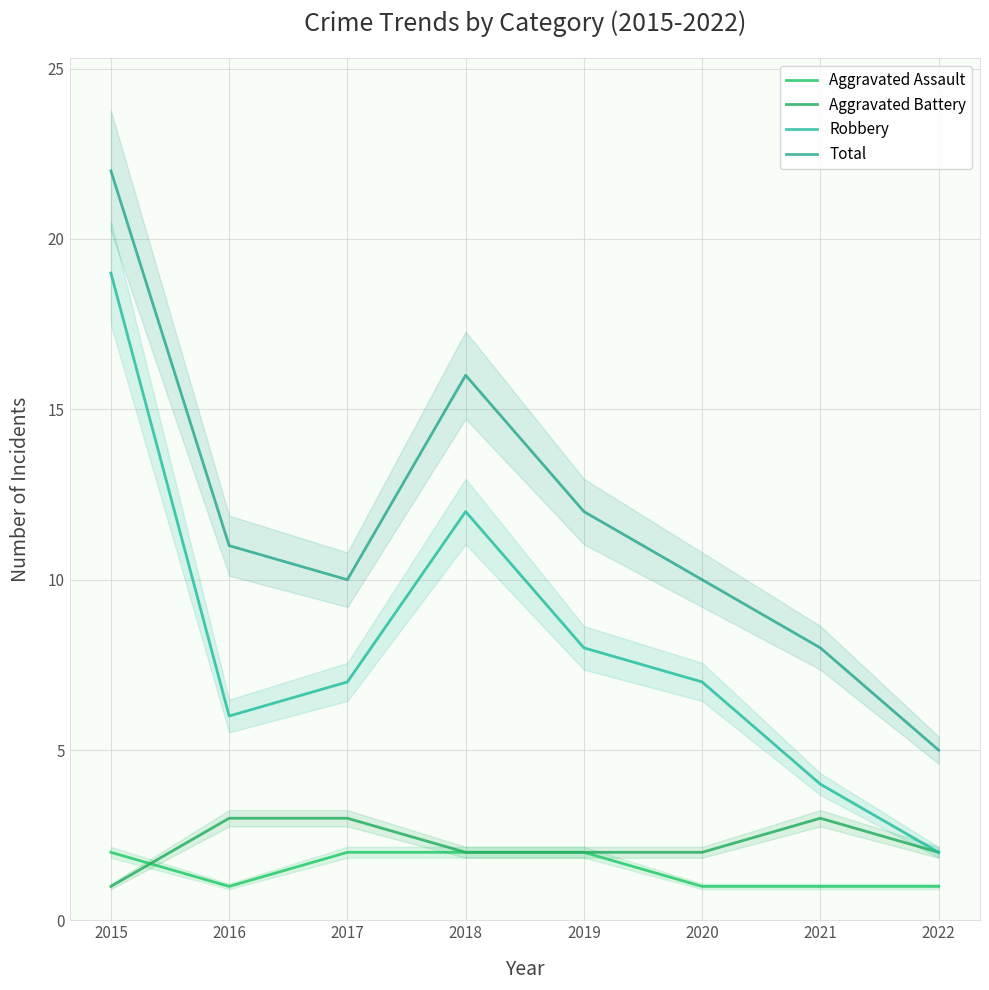

At which category is the sum across all series the highest?

2015